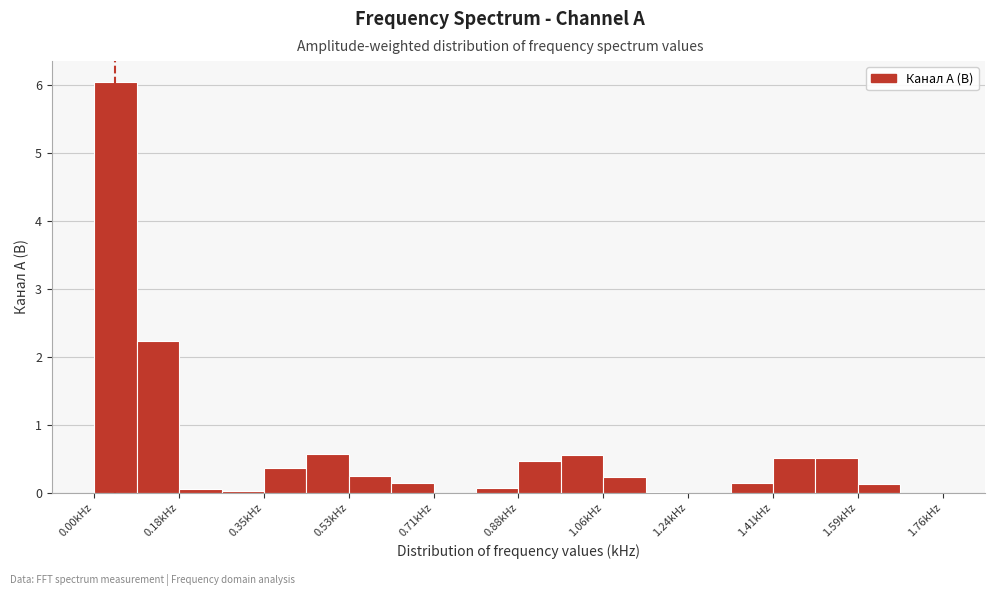

Over which range of the x-axis is the bar tallest?

0.00 to 0.08